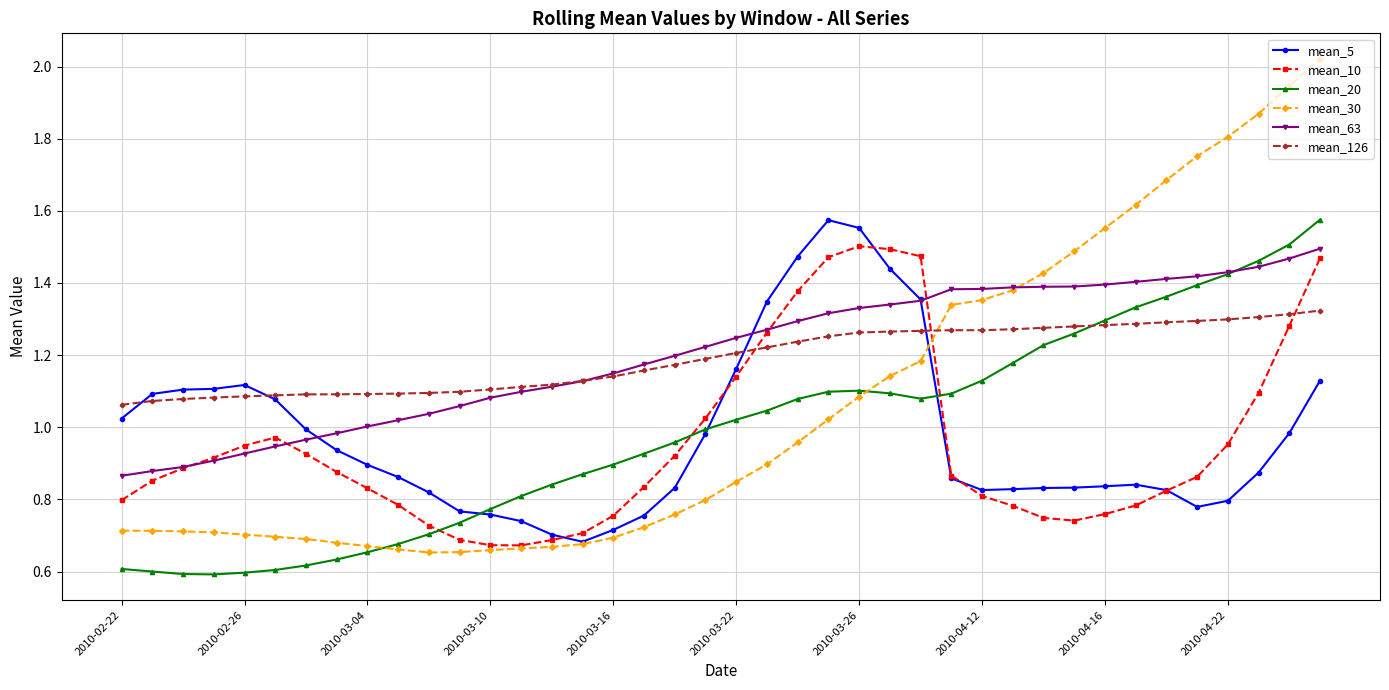

Which series has the widest spread of values?

mean_30